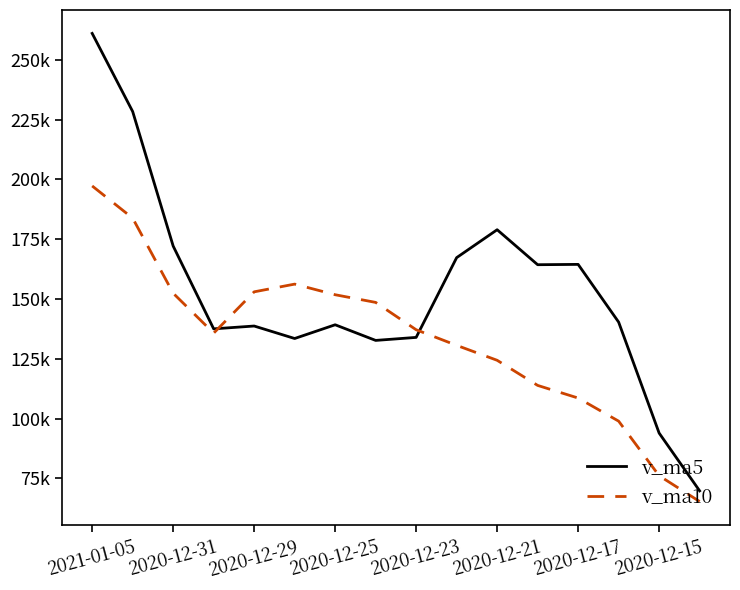

What are all the series names shown in the legend?

v_ma5, v_ma10